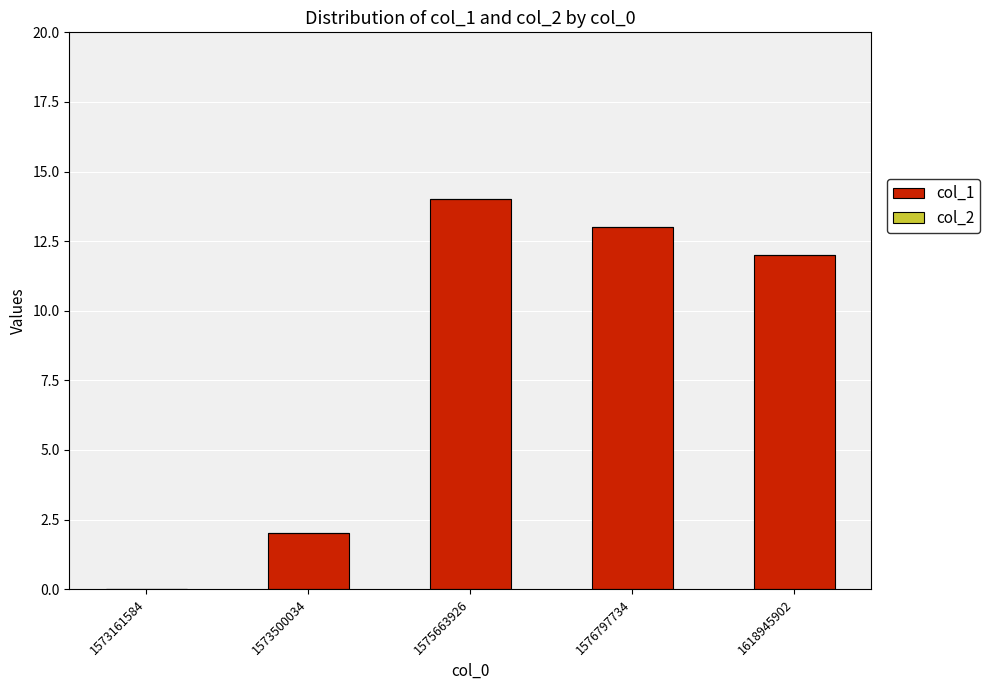

The value at 1618945902 is 5. True or false?

False